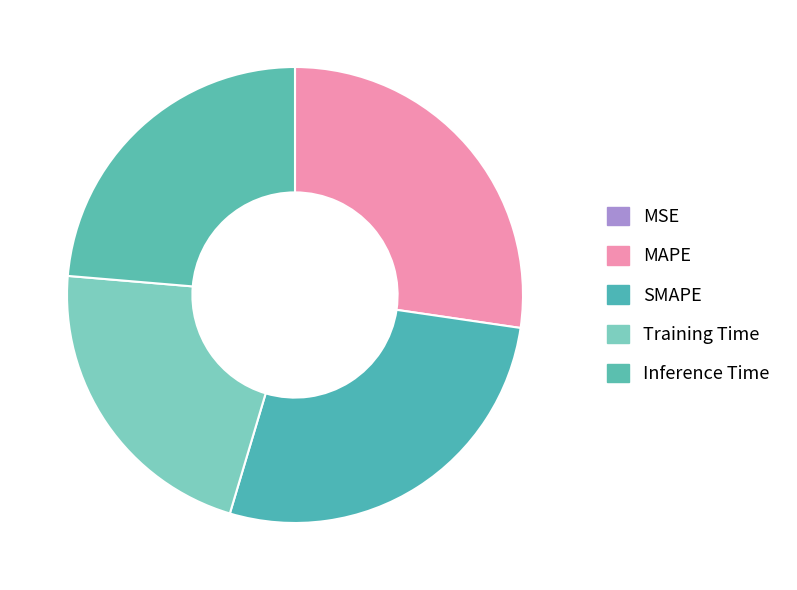

Does any single category account for the majority?

No